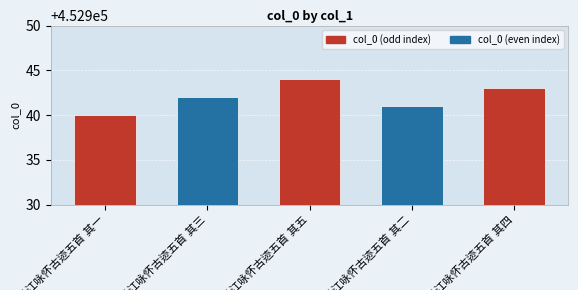

What is the value of the 5th bar from the left?

452943